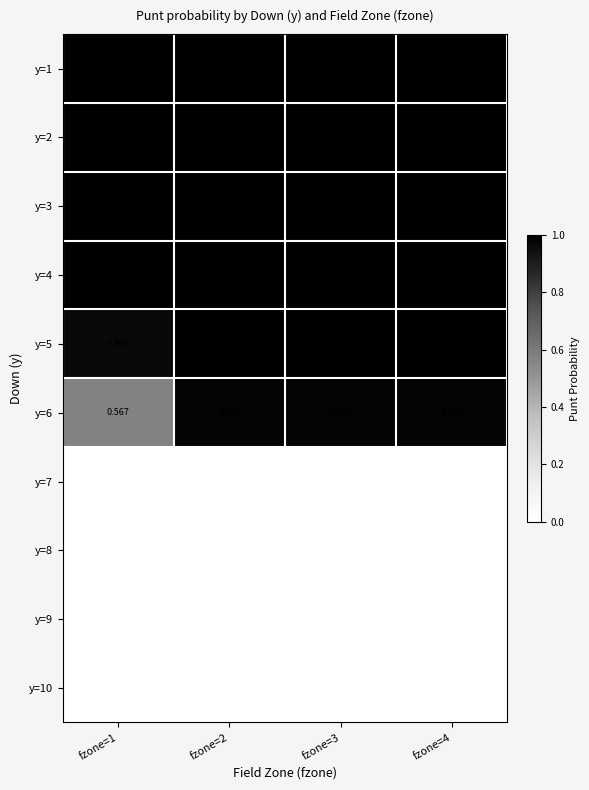

How many values in the y=5 series are below 1?

1